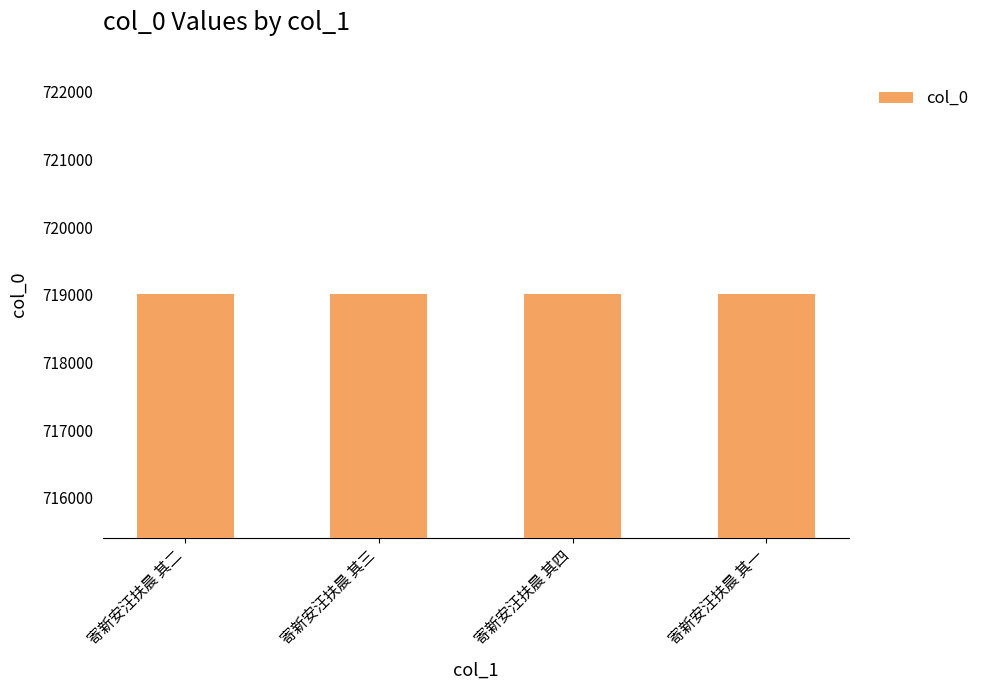

What is the sum of all values?

2876026